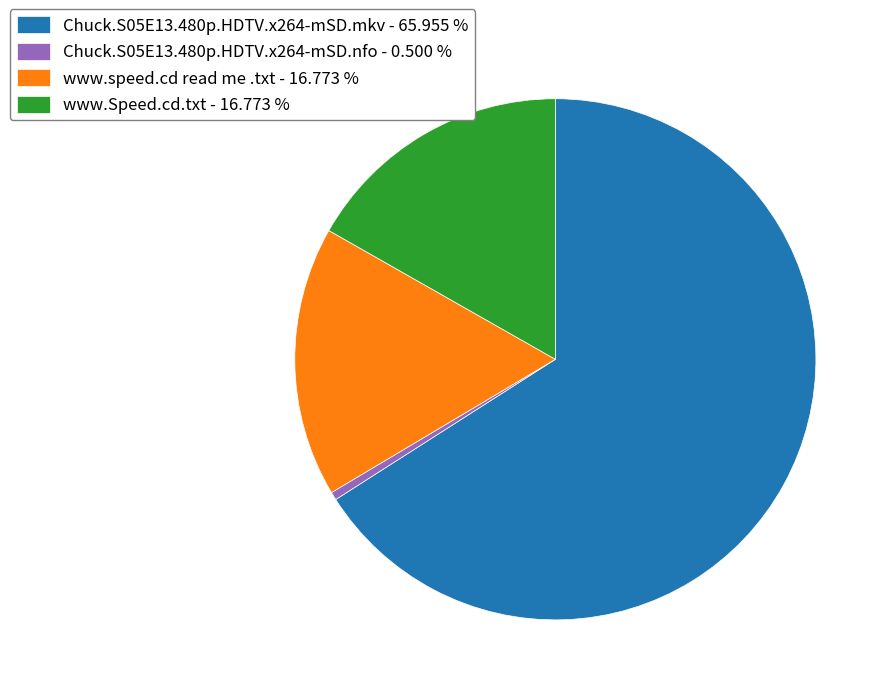

Which has a higher value, Chuck.S05E13.480p.HDTV.x264-mSD.mkv - 65.955 % or Chuck.S05E13.480p.HDTV.x264-mSD.nfo - 0.500 %?

Chuck.S05E13.480p.HDTV.x264-mSD.mkv - 65.955 %